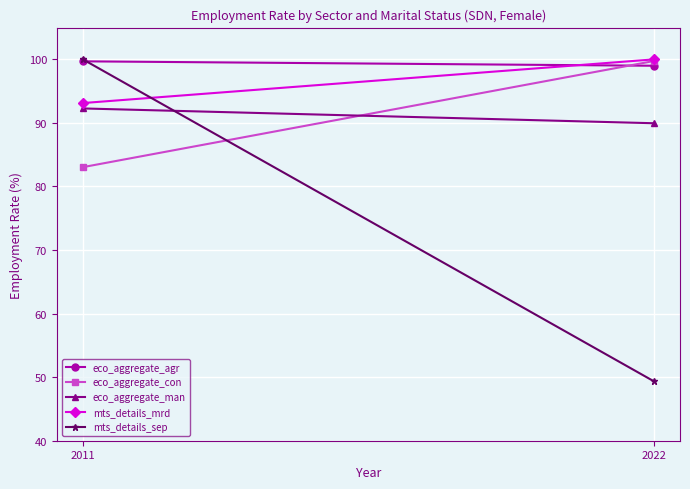

What is the value of the eco_aggregate_man point at the 1st from the left?

92.3